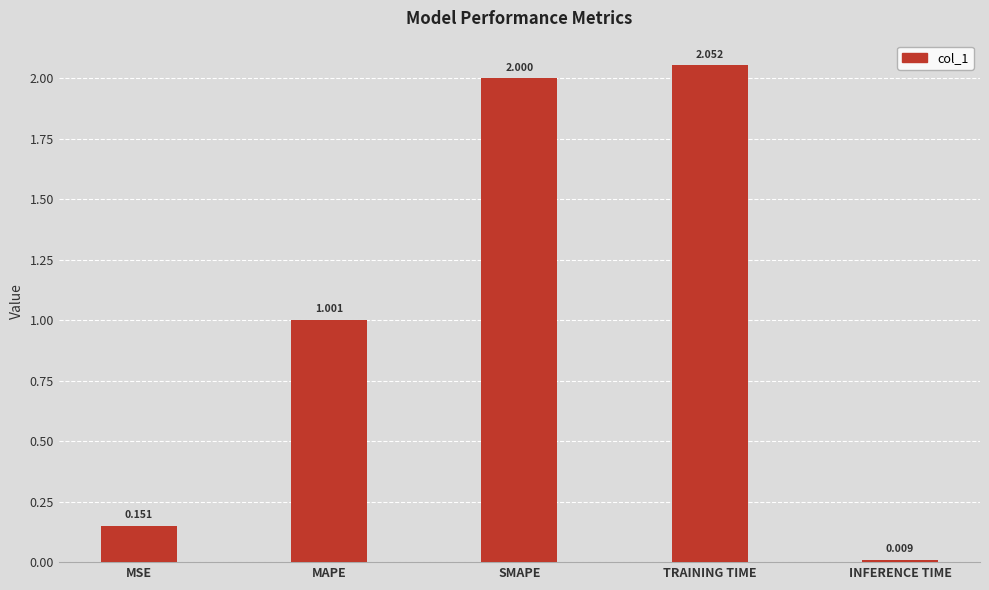

Which has a higher value, MAPE or INFERENCE TIME?

MAPE